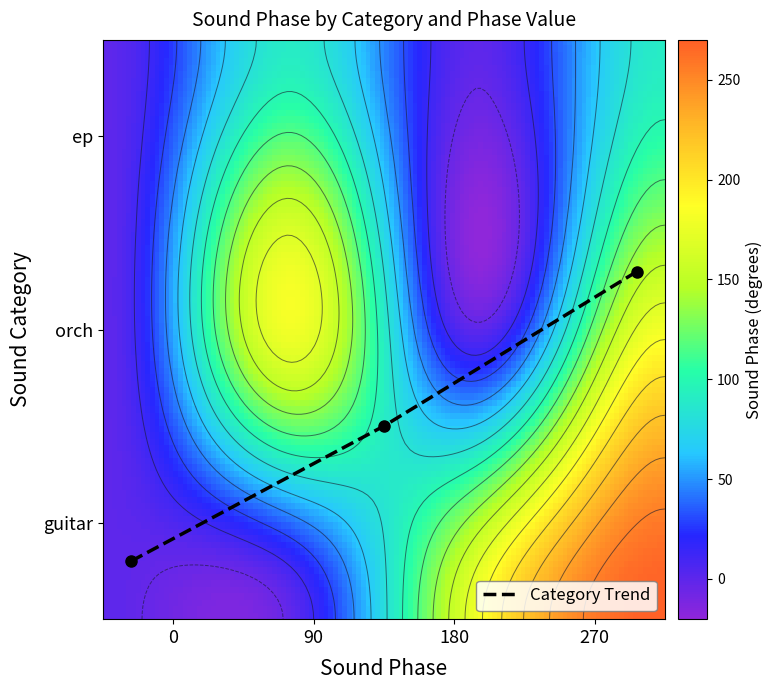

Is the value of orch at 2 greater than the value of guitar at 3?

No